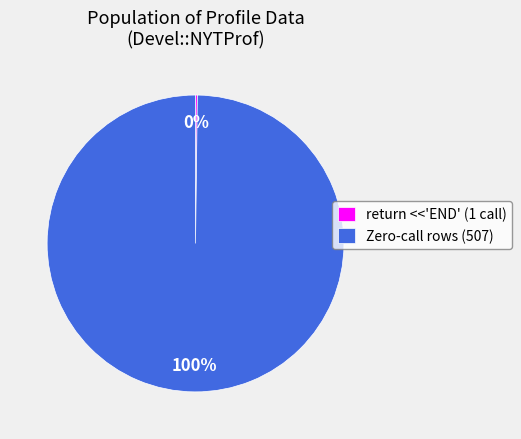

Which category accounts for the majority?

Zero-call rows (507)